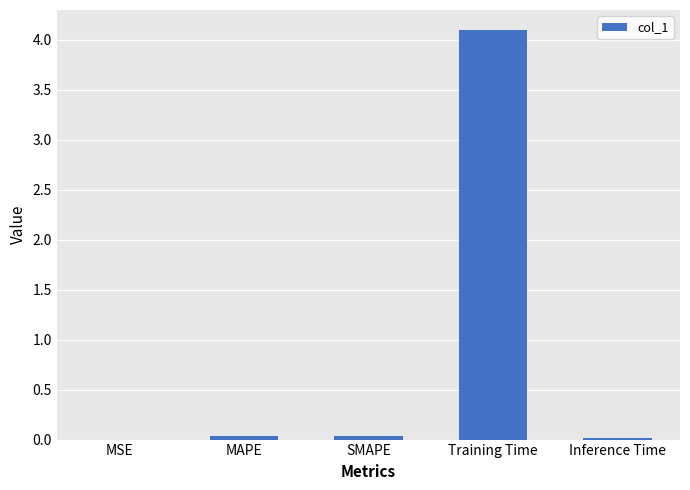

Is it true that the value at SMAPE is 0.0?

True